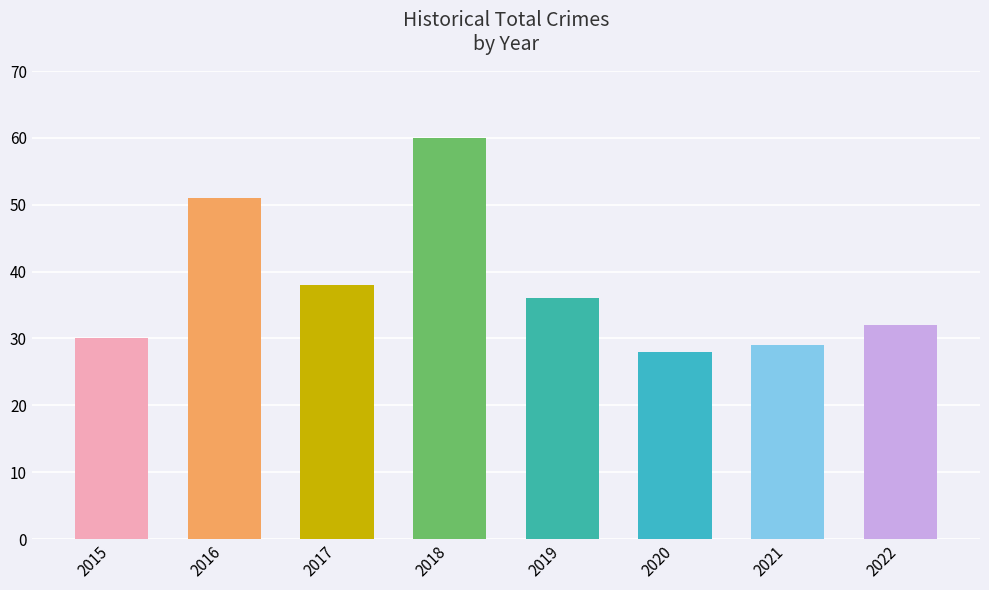

Rank the categories by value from lowest to highest.

2020, 2021, 2015, 2022, 2019, 2017, 2016, 2018